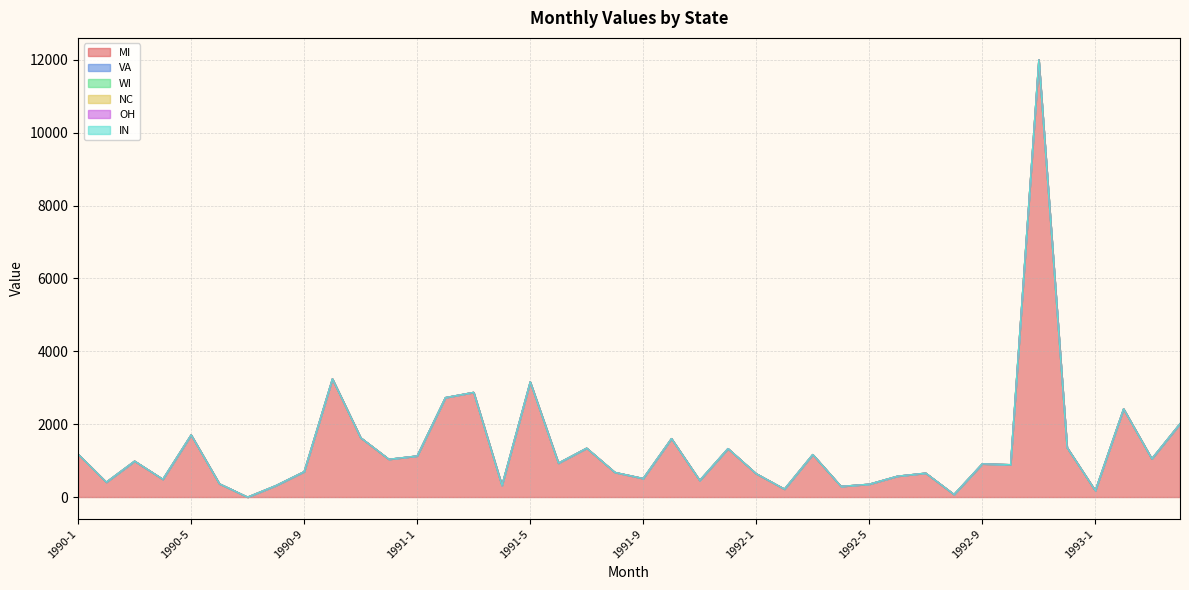

True or false: NC has more than 0 points higher than both neighbors.

False